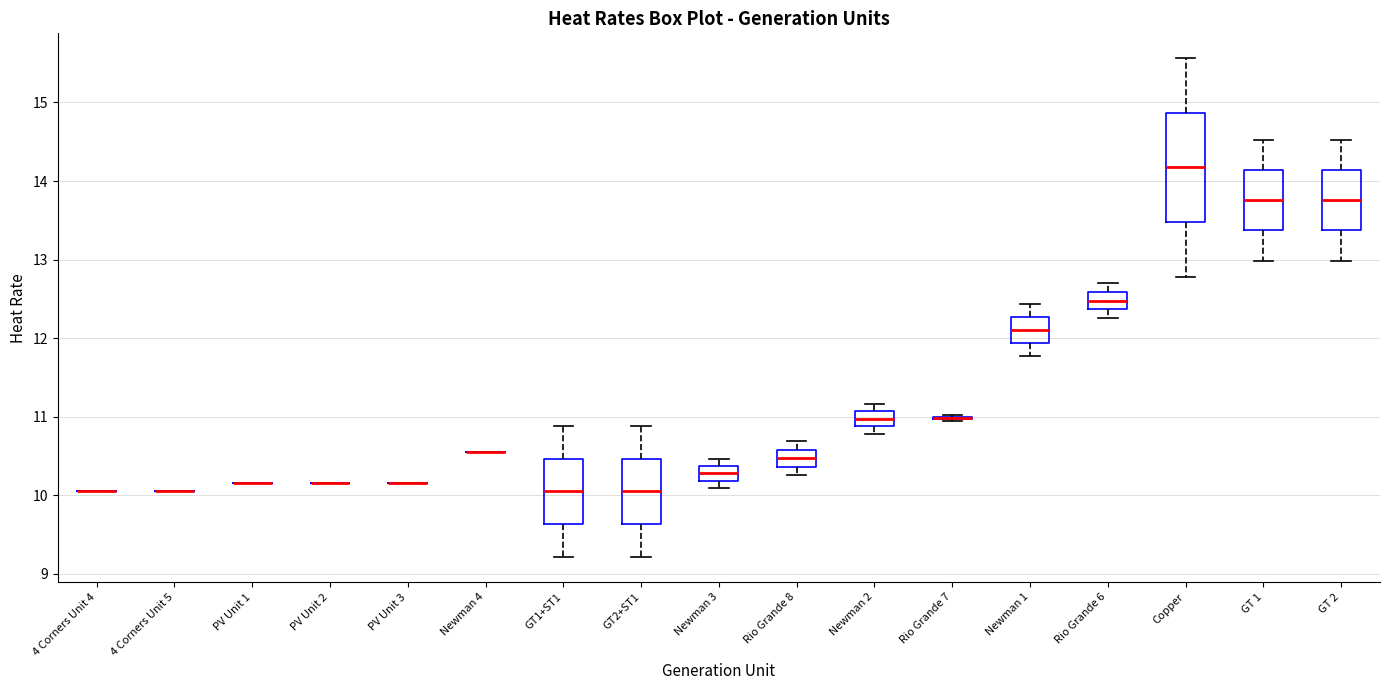

Reading left to right, read every box against the y-axis: the position of its median line, the range the box covers, and the ends of its whiskers. The values are not printed on the chart, so give them approximately, as read against the axis.

4 Corners Unit 4: box collapsed to a line at 10.1, whiskers 10.1 to 10.1
4 Corners Unit 5: box collapsed to a line at 10.1, whiskers 10.1 to 10.1
PV Unit 1: box collapsed to a line at 10.2, whiskers 10.2 to 10.2
PV Unit 2: box collapsed to a line at 10.2, whiskers 10.2 to 10.2
PV Unit 3: box collapsed to a line at 10.2, whiskers 10.2 to 10.2
Newman 4: box collapsed to a line at 10.6, whiskers 10.6 to 10.6
GT1+ST1: median 10.0, box 9.6 to 10.5, whiskers 9.2 to 10.9
GT2+ST1: median 10.0, box 9.6 to 10.5, whiskers 9.2 to 10.9
Newman 3: median 10.3, box 10.2 to 10.4, whiskers 10.1 to 10.5
Rio Grande 8: median 10.5, box 10.4 to 10.6, whiskers 10.3 to 10.7
Newman 2: median 11.0, box 10.9 to 11.1, whiskers 10.8 to 11.2
Rio Grande 7: box collapsed to a line at 11.0, whiskers 10.9 to 11.0
Newman 1: median 12.1, box 11.9 to 12.3, whiskers 11.8 to 12.4
Rio Grande 6: median 12.5, box 12.4 to 12.6, whiskers 12.3 to 12.7
Copper: median 14.2, box 13.5 to 14.9, whiskers 12.8 to 15.6
GT 1: median 13.8, box 13.4 to 14.1, whiskers 13.0 to 14.5
GT 2: median 13.8, box 13.4 to 14.1, whiskers 13.0 to 14.5